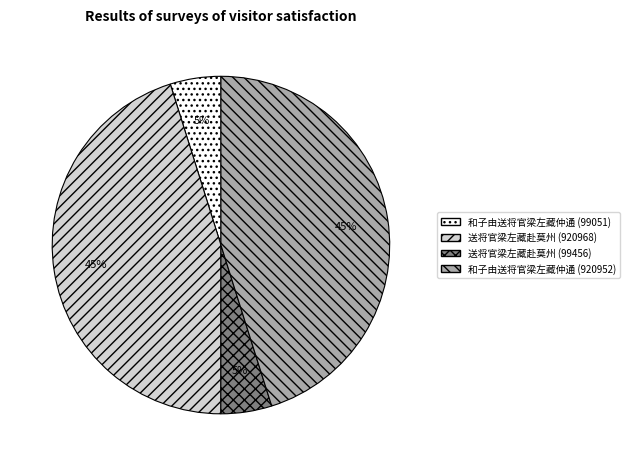

The 送将官梁左藏赴莫州 (920968) slice represents 53% of the pie. True or false?

False